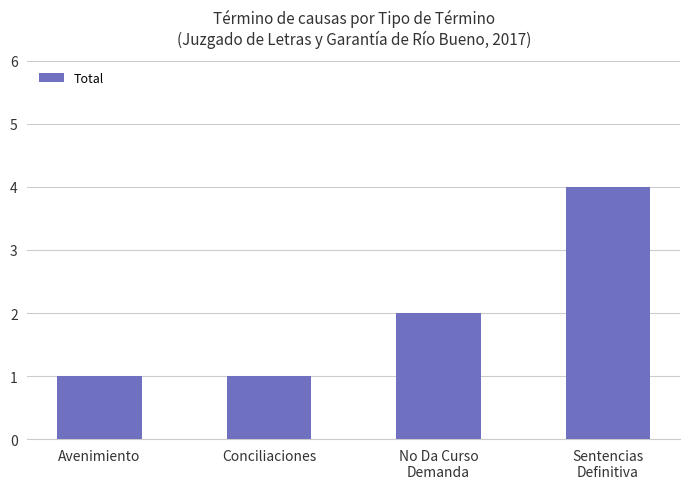

What is the maximum value shown in the chart?

4